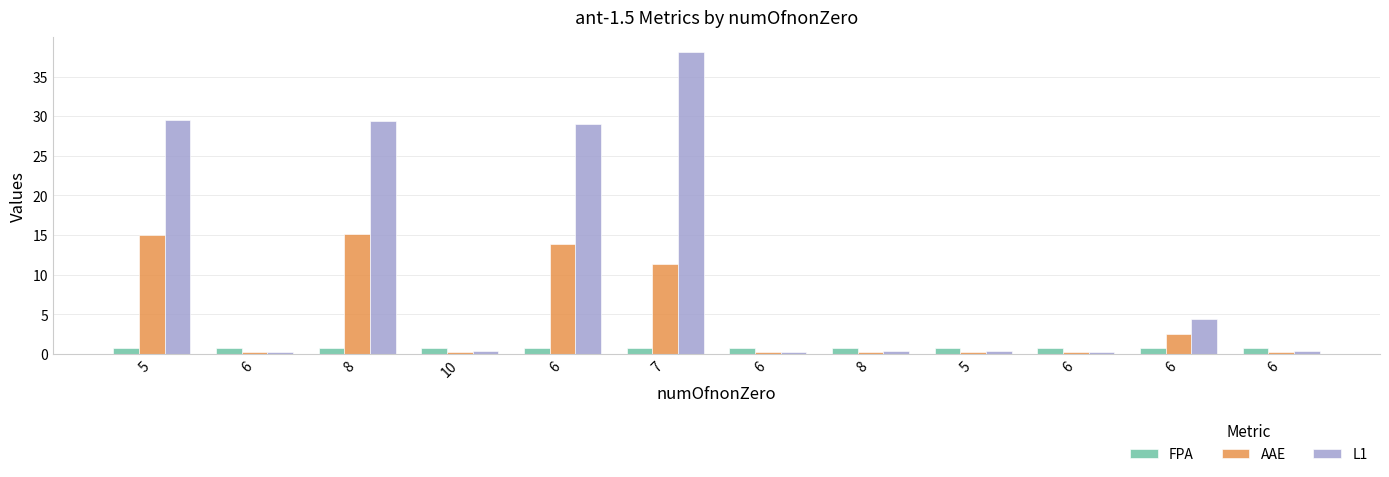

Rank the series by their maximum value, from lowest to highest.

FPA, AAE, L1